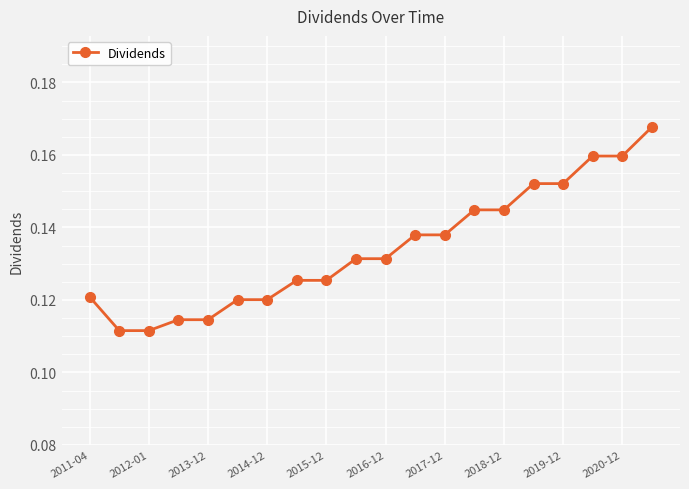

What is the sum of all values?

2.7